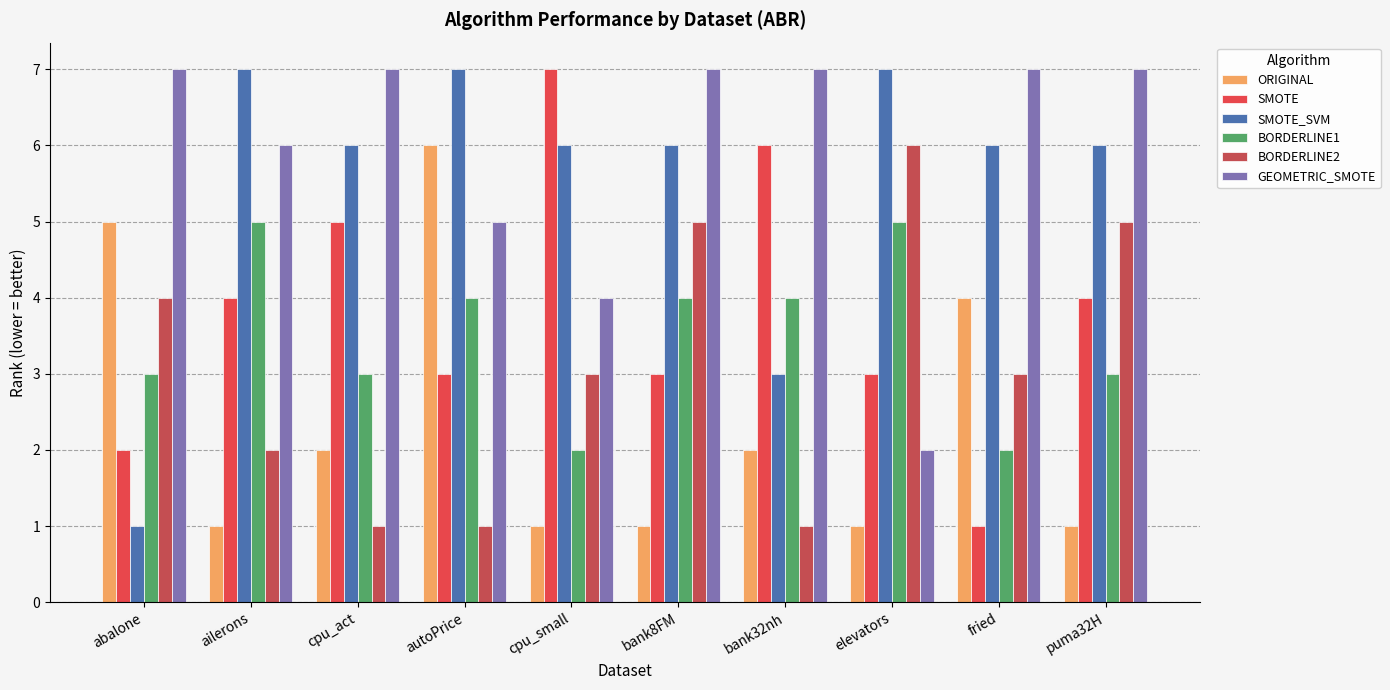

At how many categories does at least one series exceed 1?

10